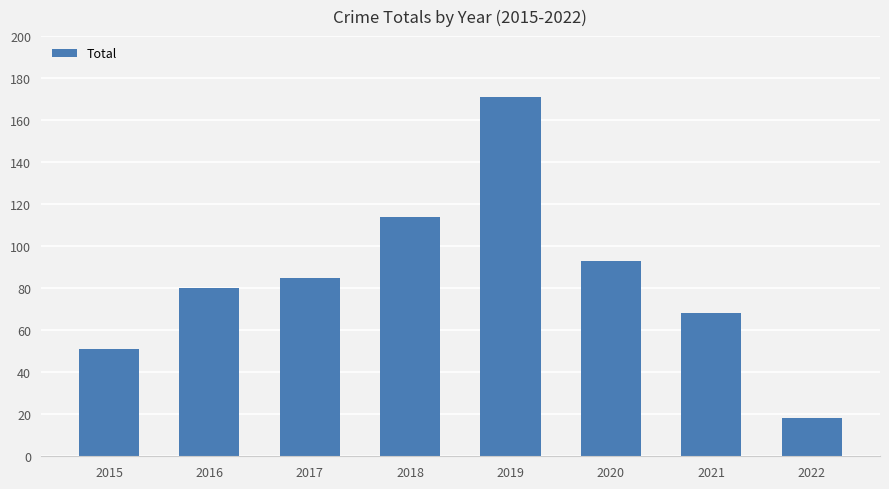

Where is the data nearest to the value 94?

2020